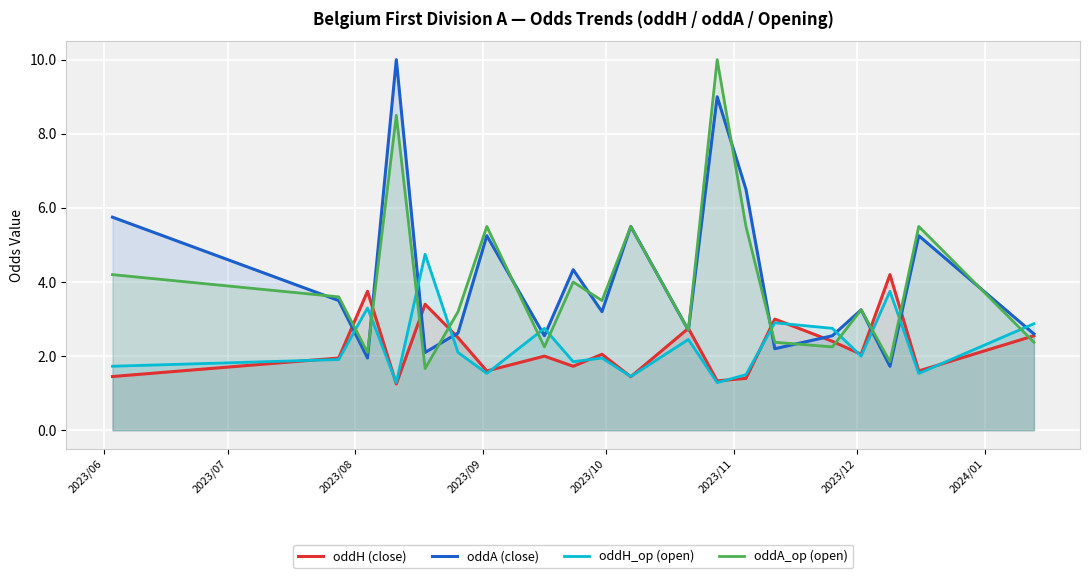

What is the value of the oddH (close) point at the 8th from the left?

2.0